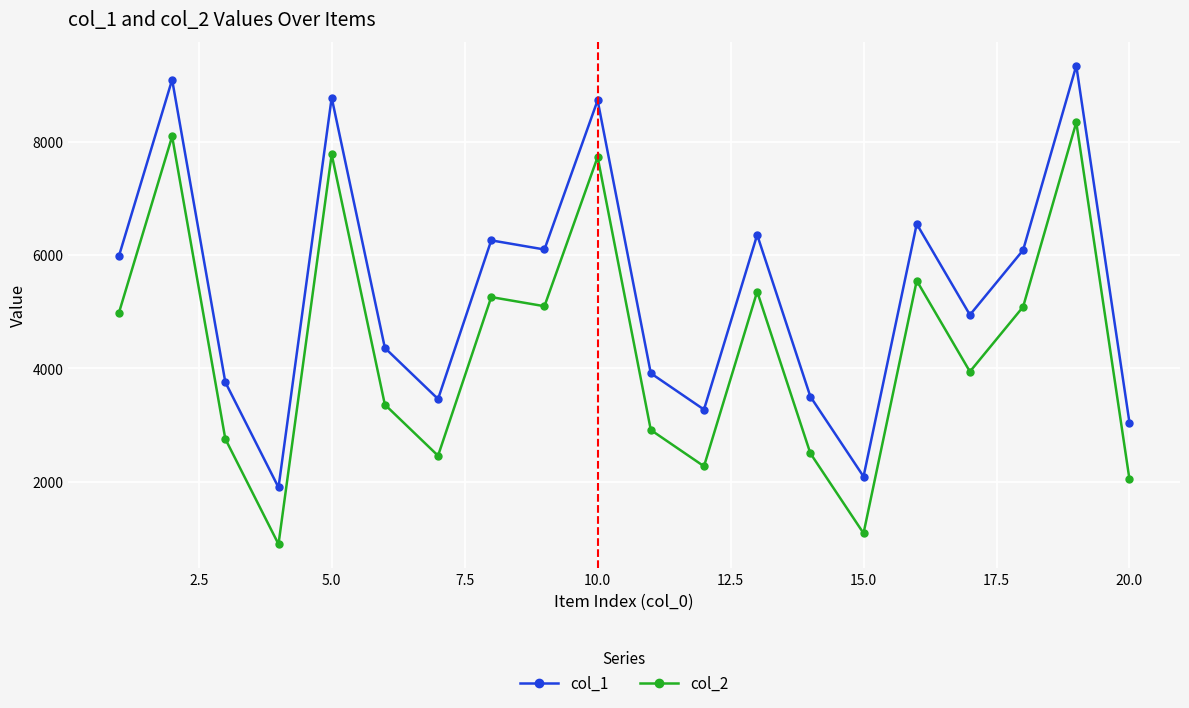

How many series are shown in this chart?

2